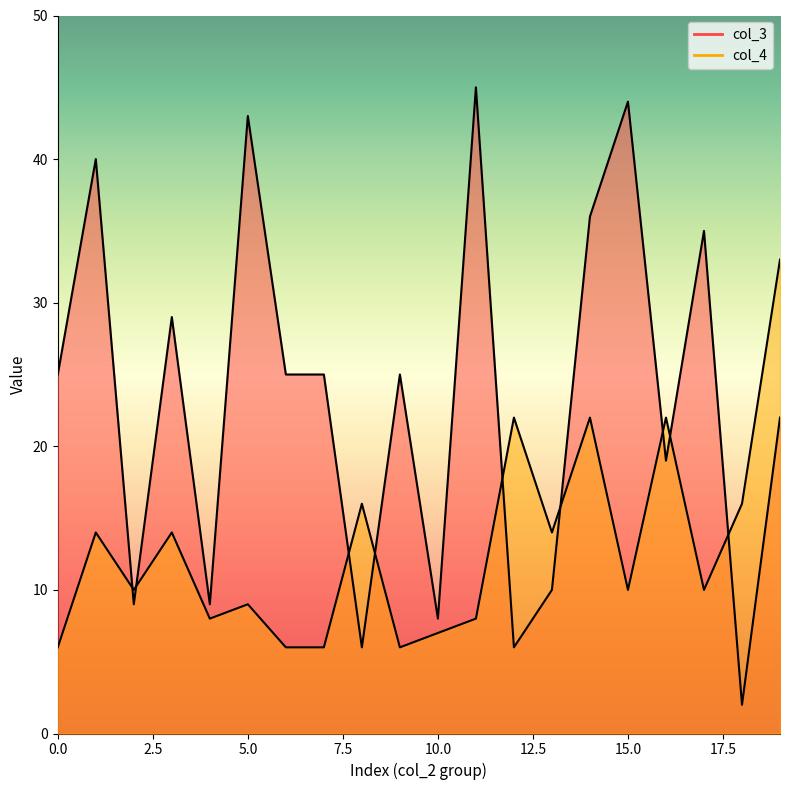

Which series has the largest range (max minus min)?

col_3